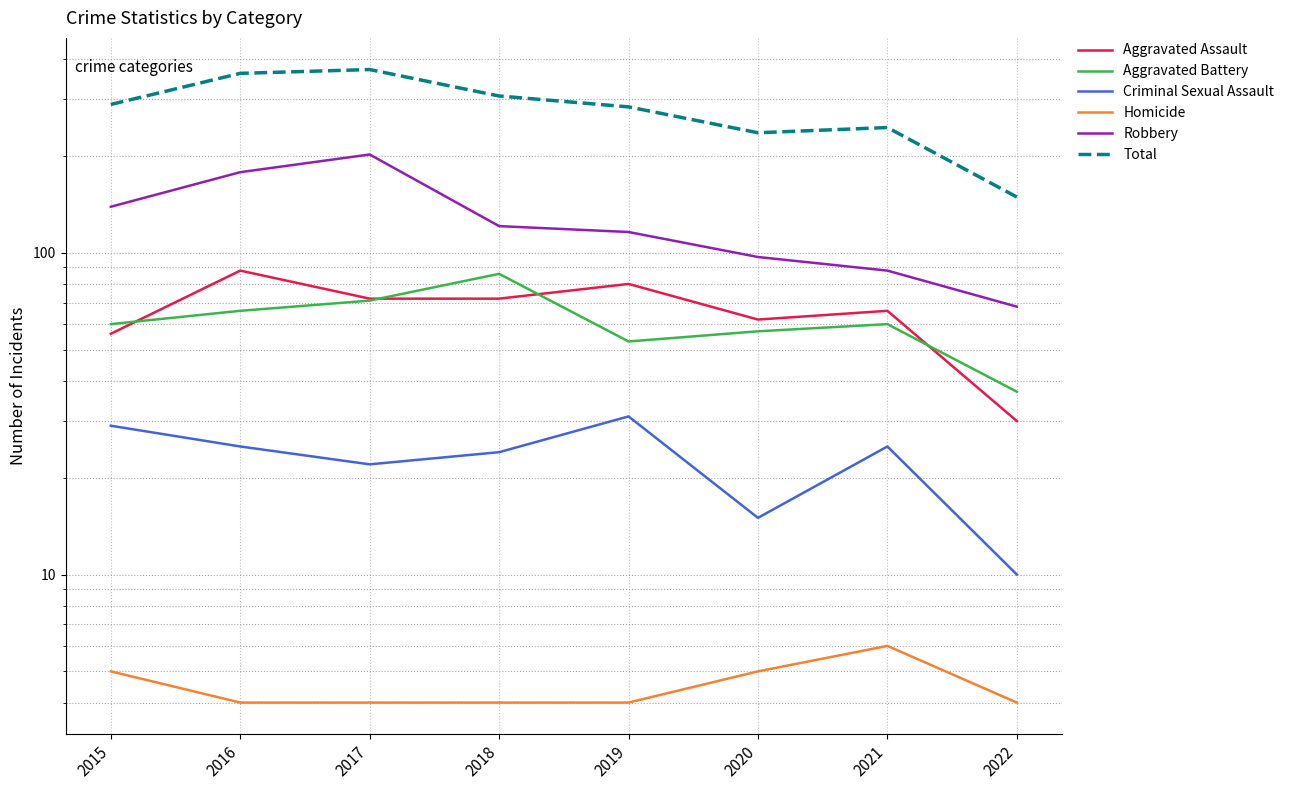

How many interior local valleys does the Aggravated Assault series have?

1